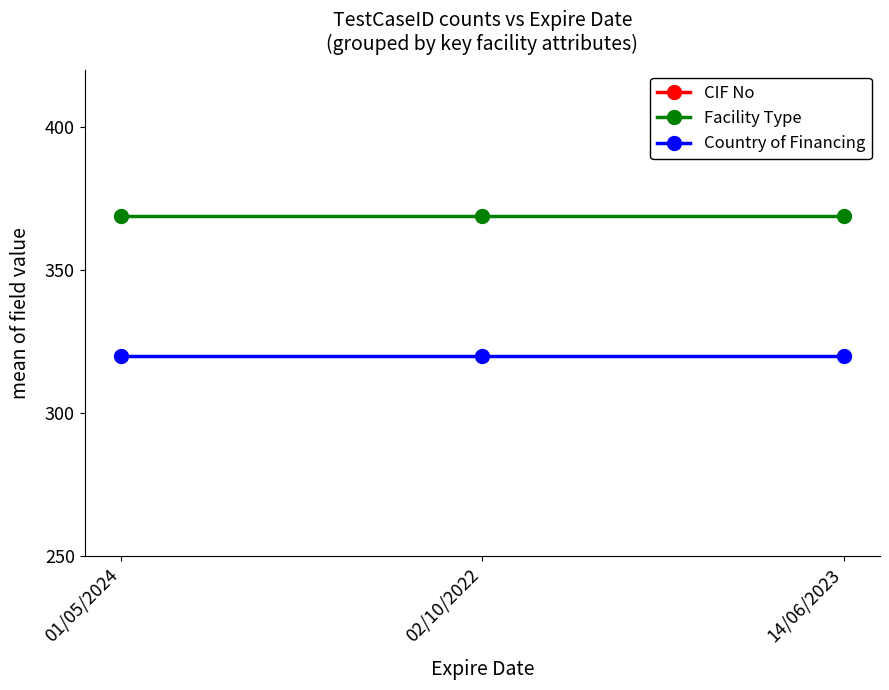

What is the minimum value for Facility Type?

369